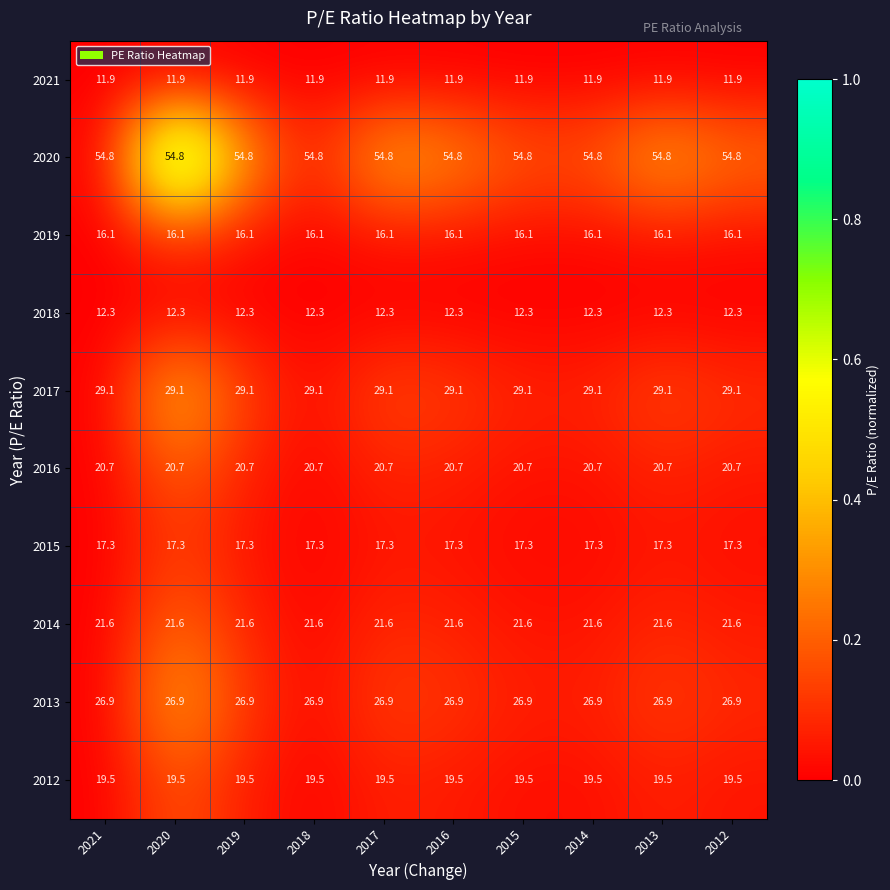

List the series in order of their peak value, lowest first.

2021, 2018, 2019, 2015, 2012, 2016, 2014, 2013, 2017, 2020